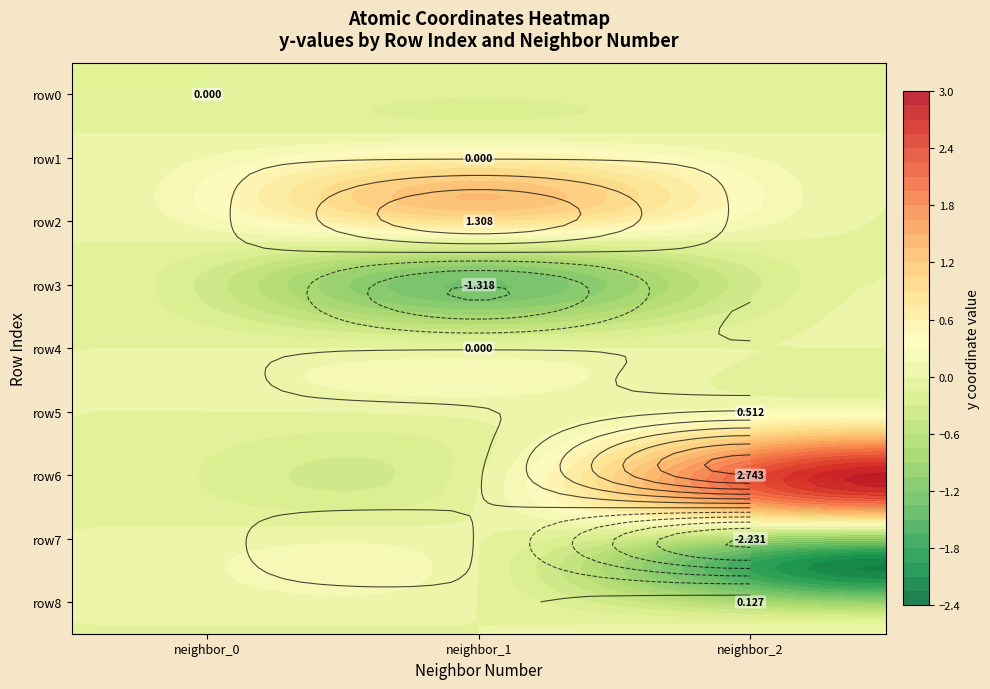

At neighbor_2, list the series in order from smallest to largest.

row7, row0, row1, row2, row3, row4, row8, row5, row6